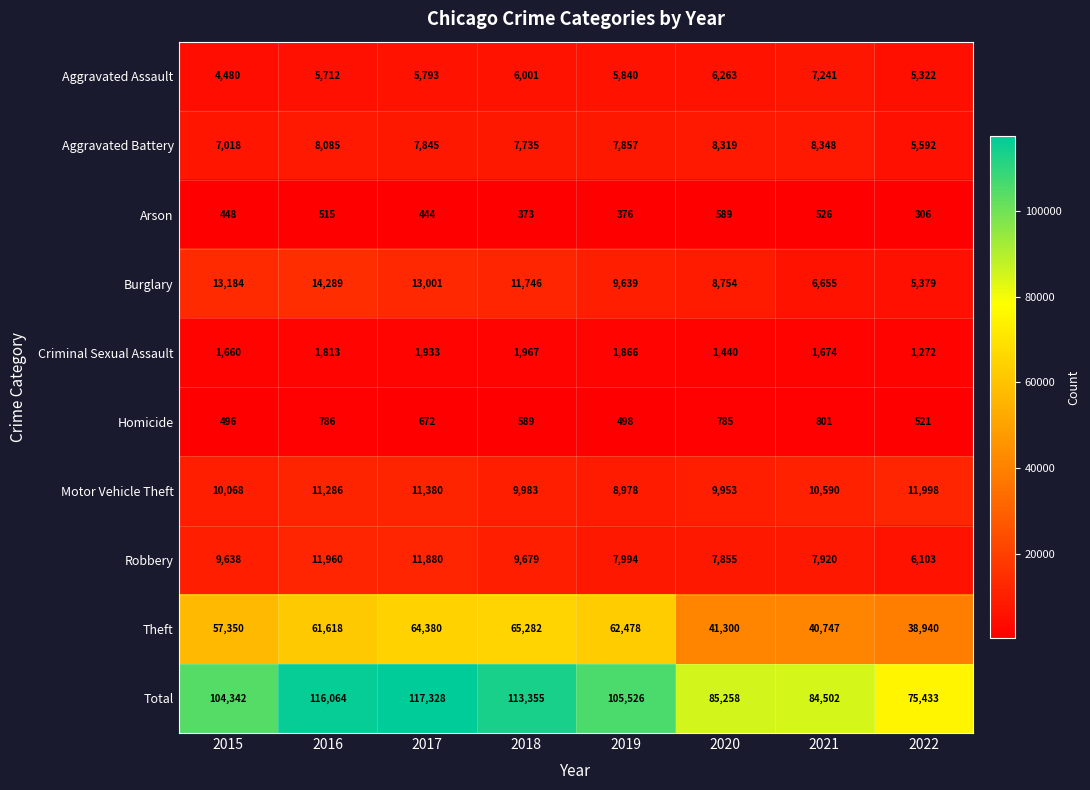

True or false: Robbery has a value of 5489 at 2018.

False